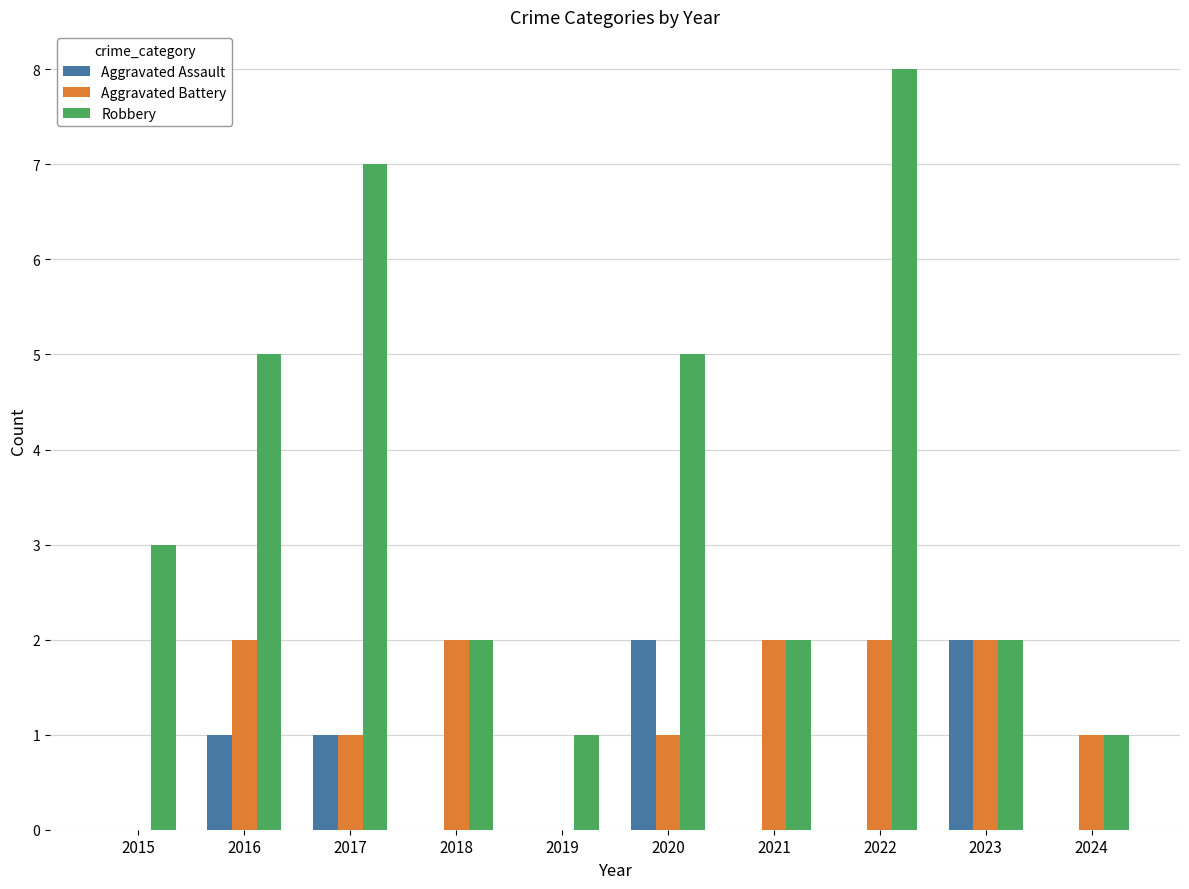

True or false: Aggravated Assault has a value of 0 at 2024.

True